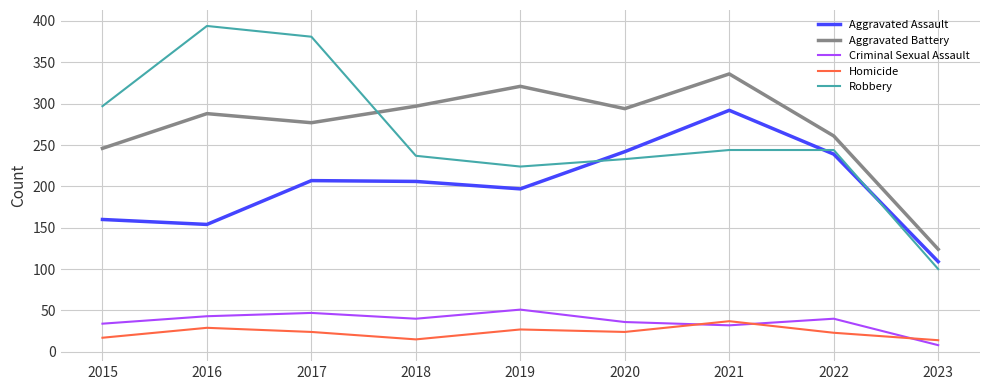

Is it true that Aggravated Battery equals 321 at 2019?

True